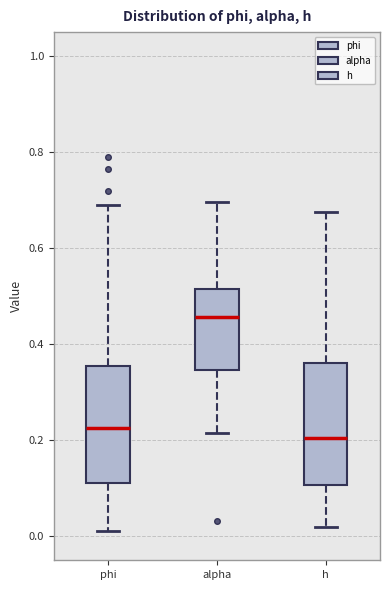

Where does the upper whisker of the box for phi end on the y-axis? The values are not printed on the chart, so give them approximately, as read against the axis.

0.70